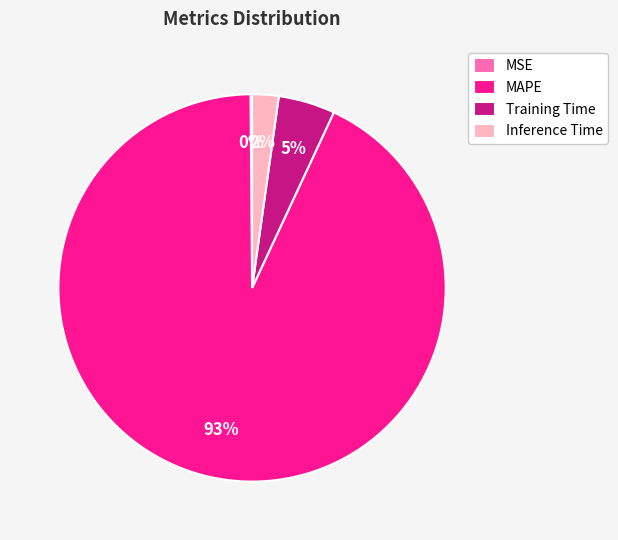

Does Inference Time represent more than half of the total?

No